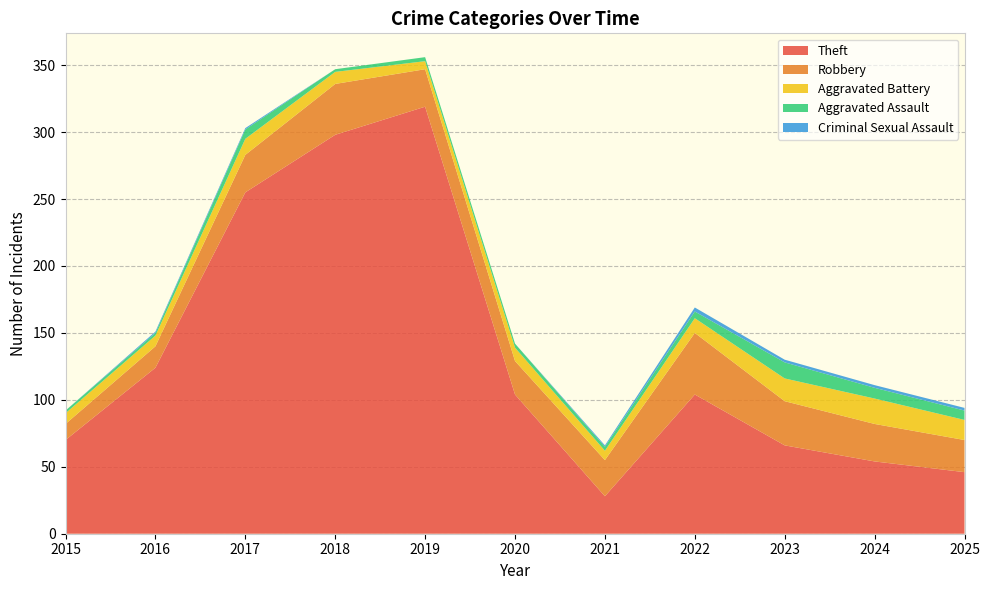

Reading right to left, transcribe all the data shown in this chart.

Theft: 46	54	66	104	28	104	319	298	255	124	70
Robbery: 24	28	33	46	27	25	28	38	28	16	12
Aggravated Battery: 15	19	17	11	7	10	6	9	12	8	8
Aggravated Assault: 7	8	12	5	3	3	3	2	7	2	2
Criminal Sexual Assault: 2	2	2	3	1	0	0	0	1	1	0